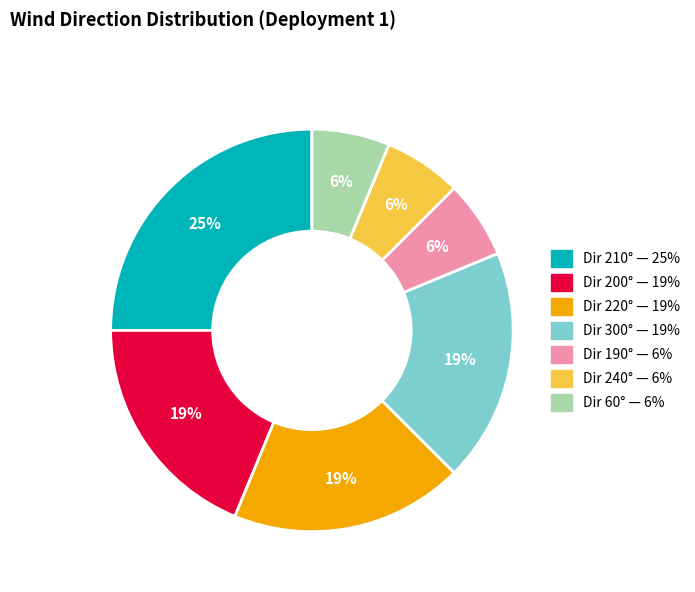

How many segments does this pie chart have?

7